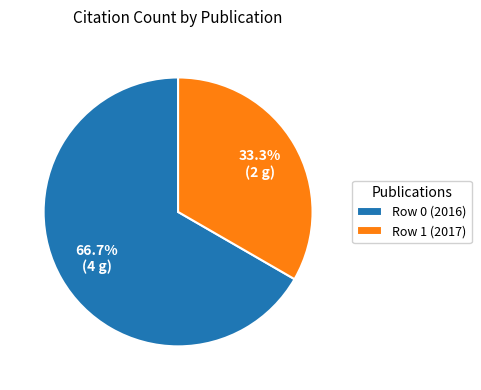

To the nearest percent, what is the average slice percentage?

50%